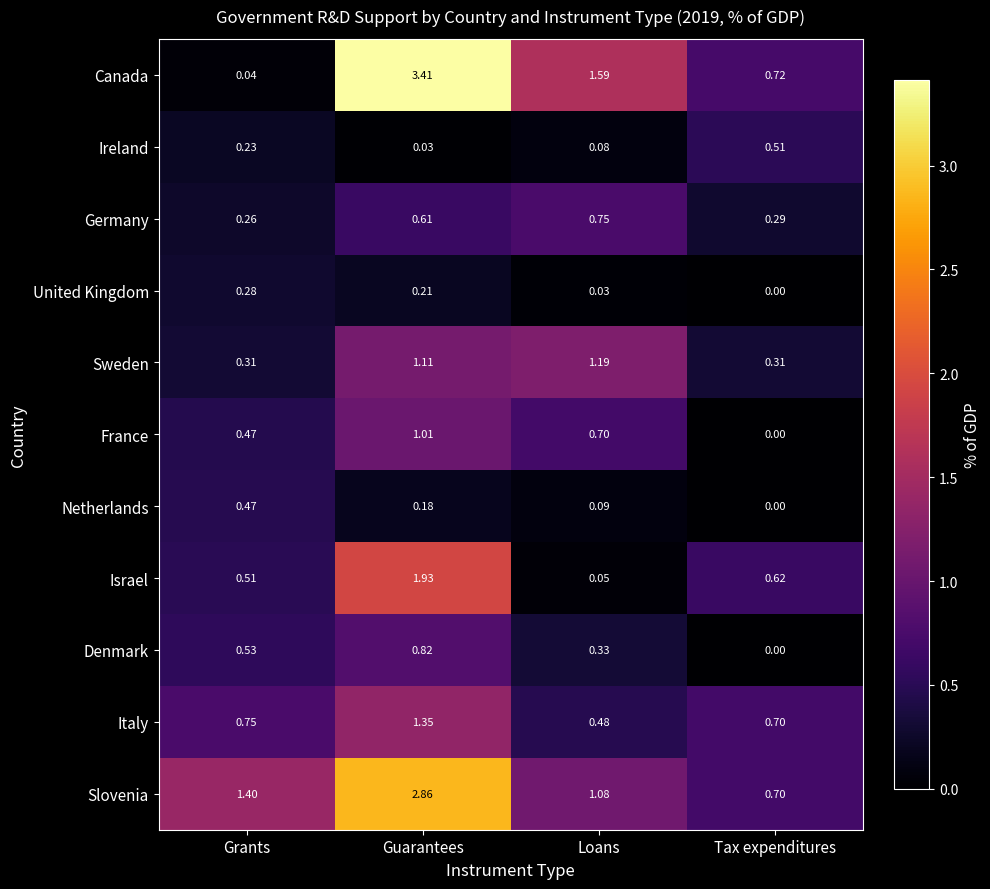

Which series has the largest total across all categories?

Slovenia